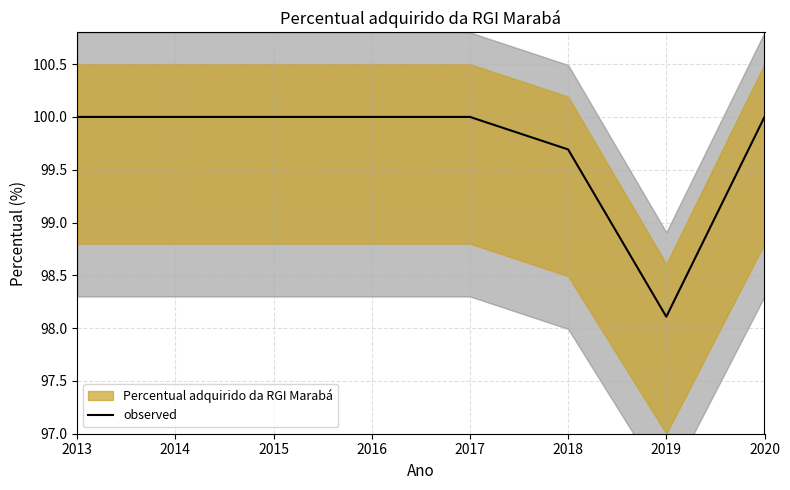

Where is the data nearest to the value 99?

2018